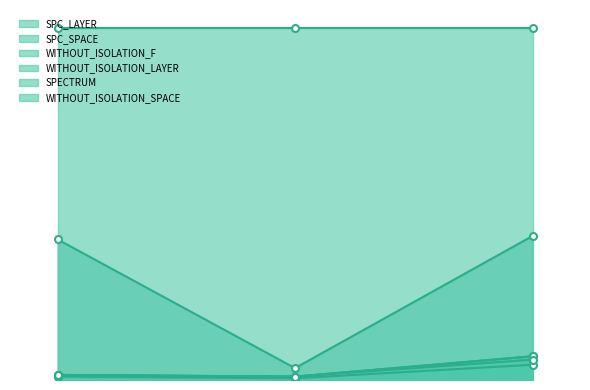

What is the lowest value of the SPECTRUM series?

2